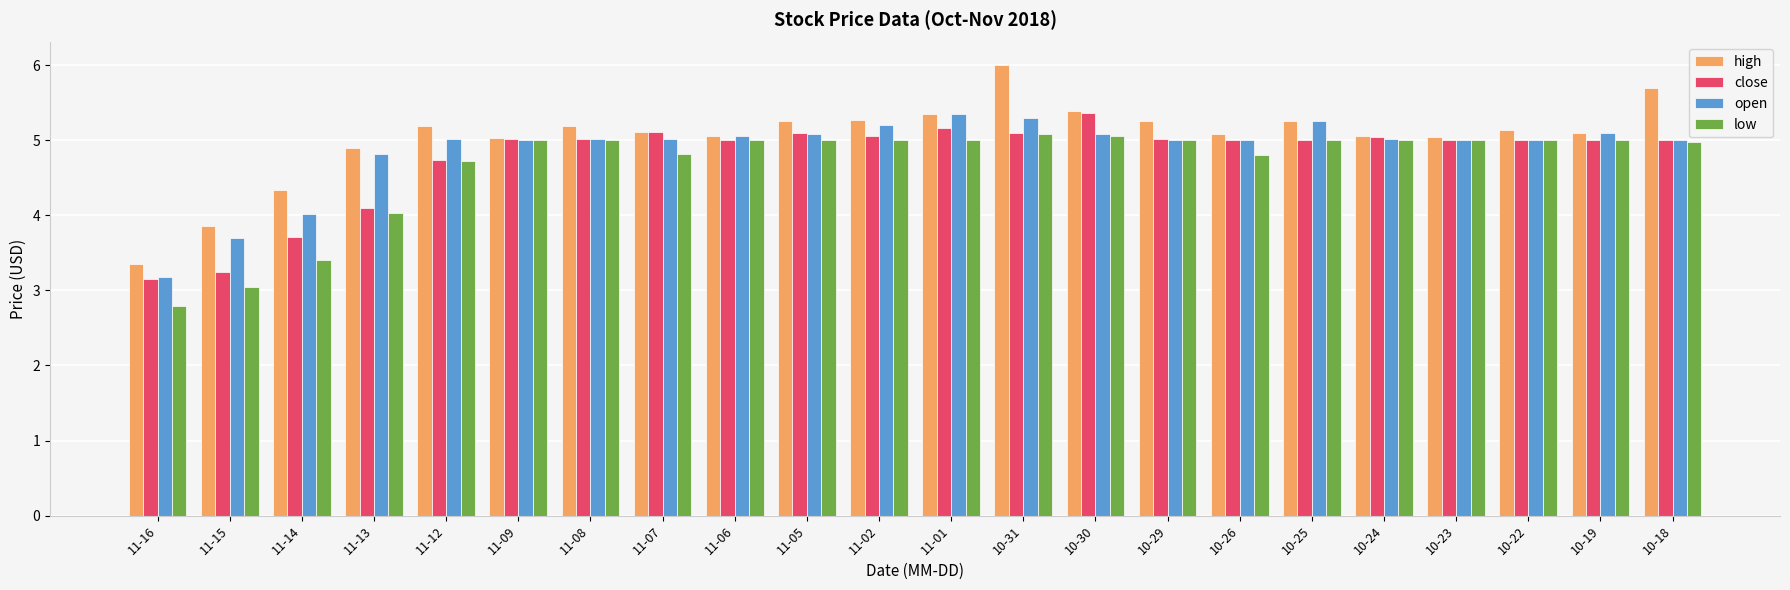

Is the value of low at 11-13 greater than the value of close at 11-06?

No